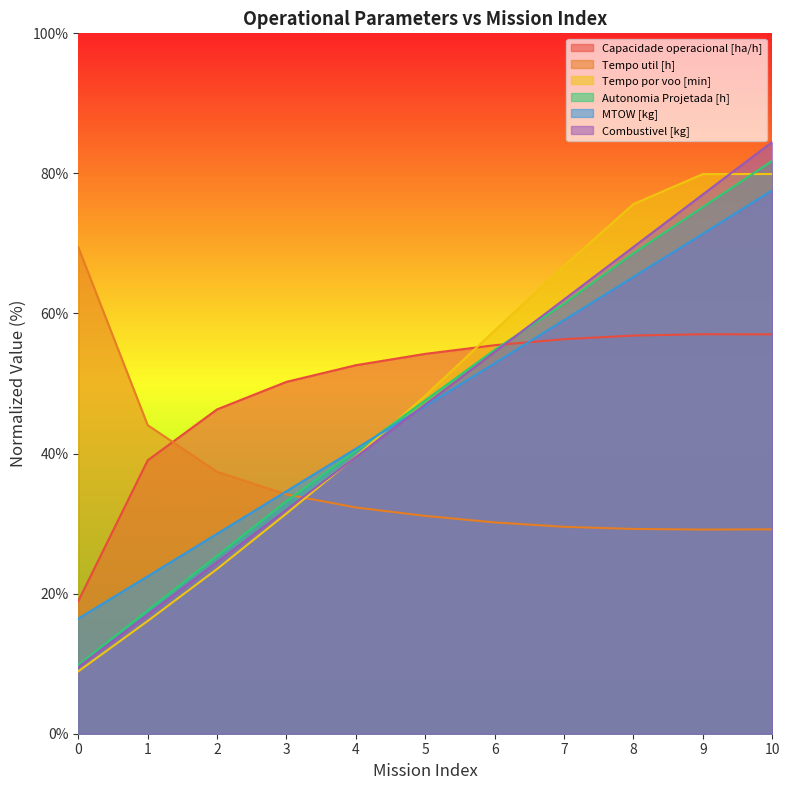

What is the difference between the Tempo por voo [min] values at 5 and 7?

18.5